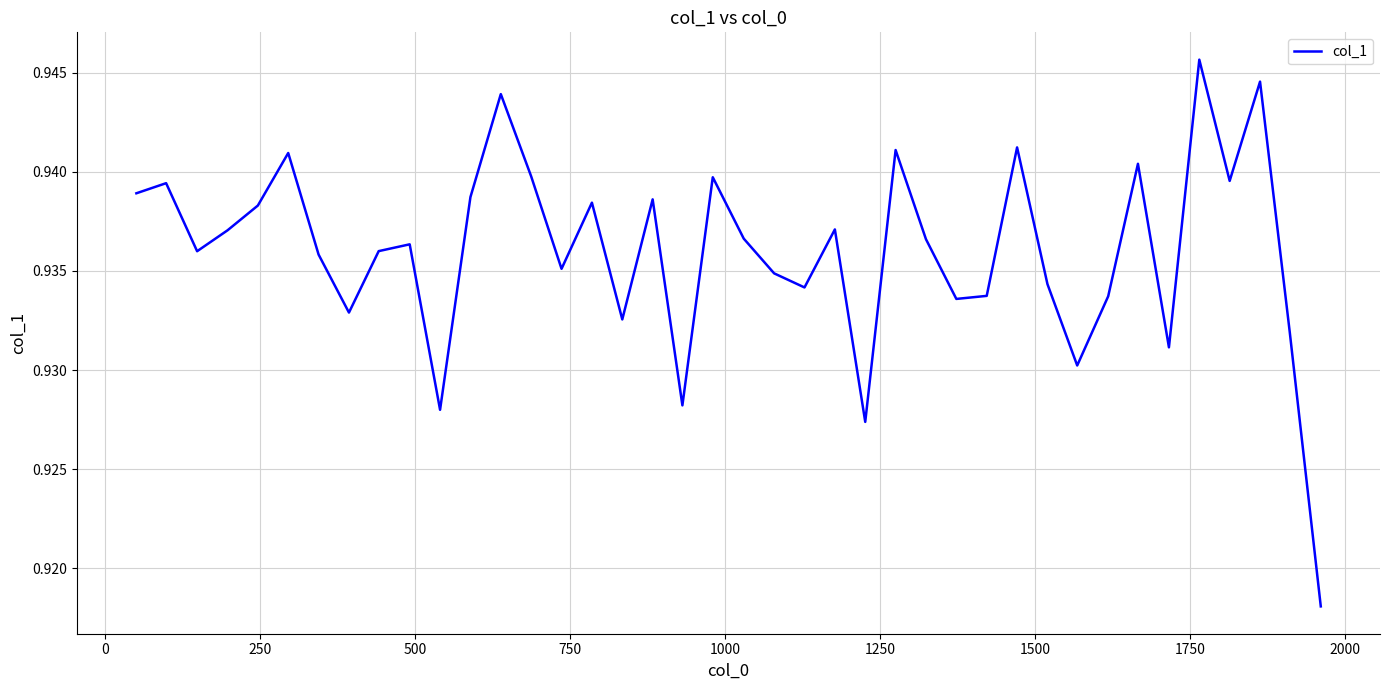

How many lines are shown in the chart?

1